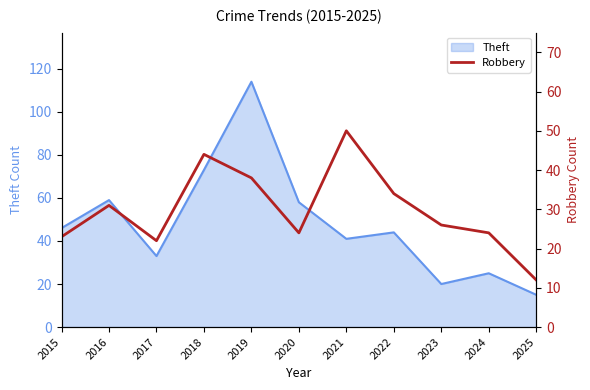

Rank the categories by value from highest to lowest.

2021, 2018, 2019, 2022, 2016, 2023, 2020, 2024, 2015, 2017, 2025